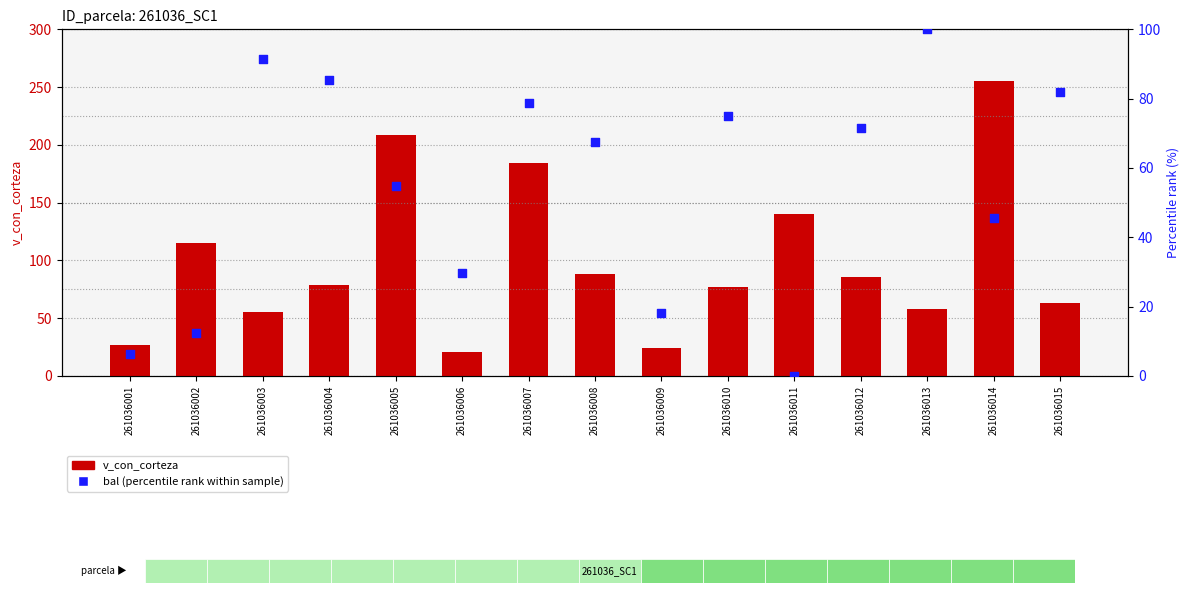

What are all the series names shown in the legend?

v_con_corteza, bal (percentile rank)